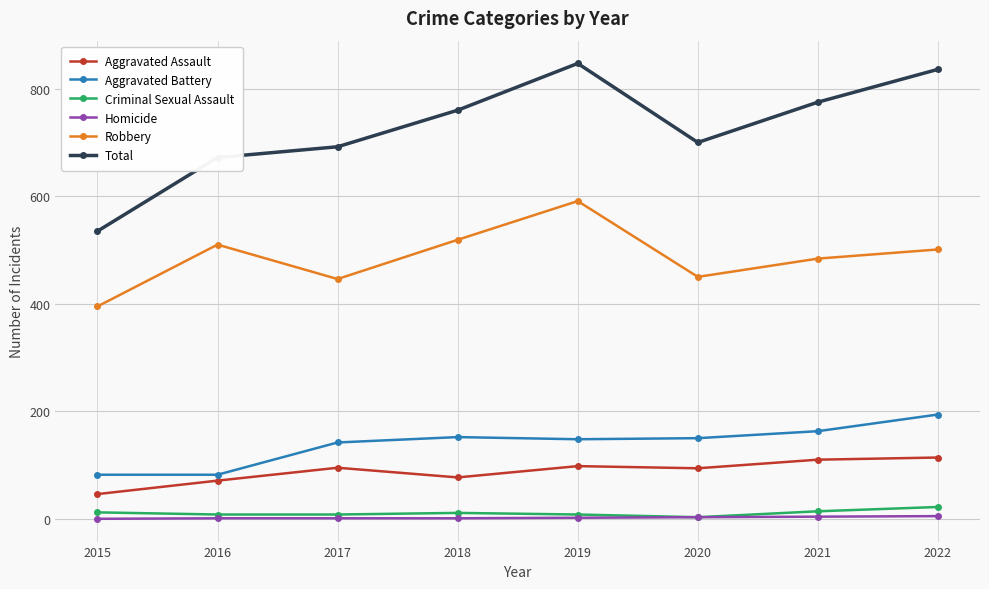

What is the greatest value displayed?

847